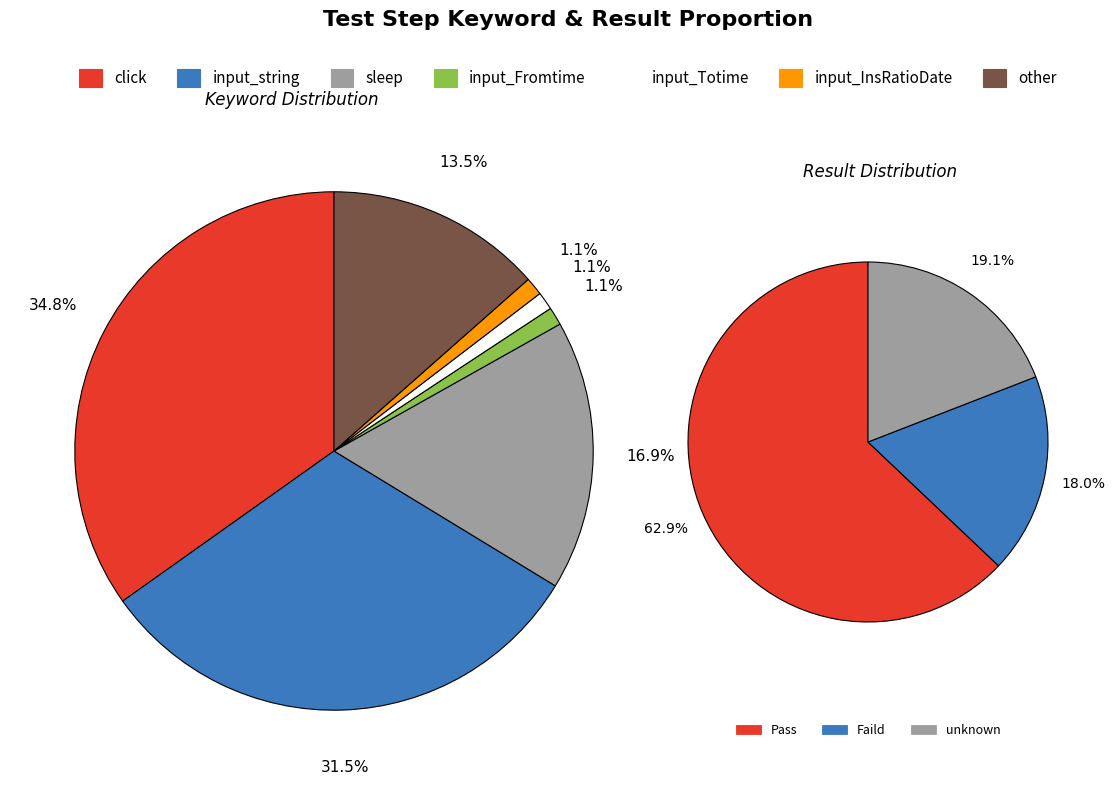

What portion of the pie excludes input_string?

68.5%